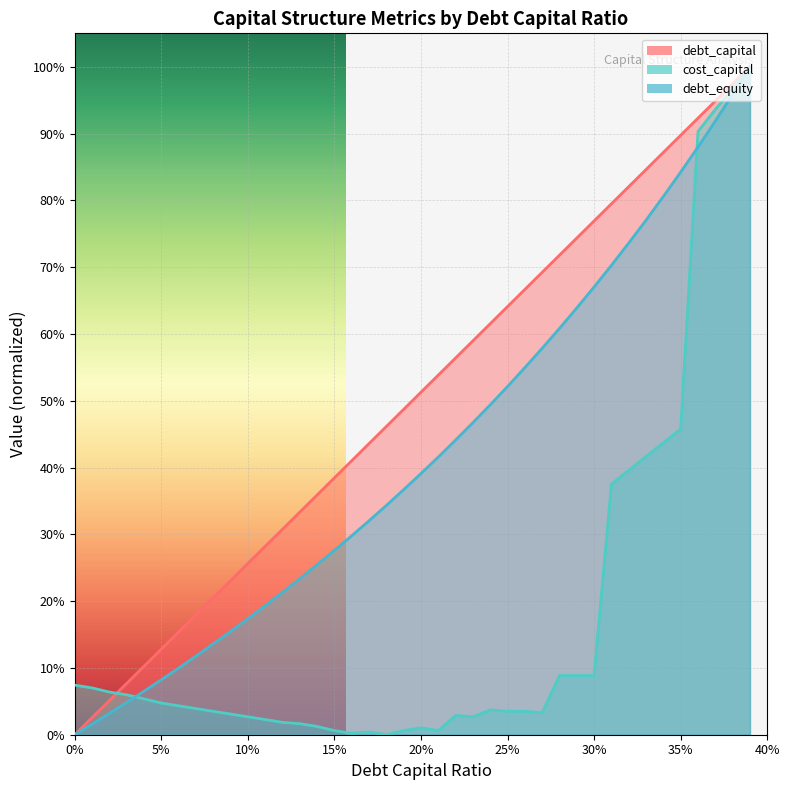

Is the value of debt_capital at 0 greater than the value of debt_equity at 0.12?

No